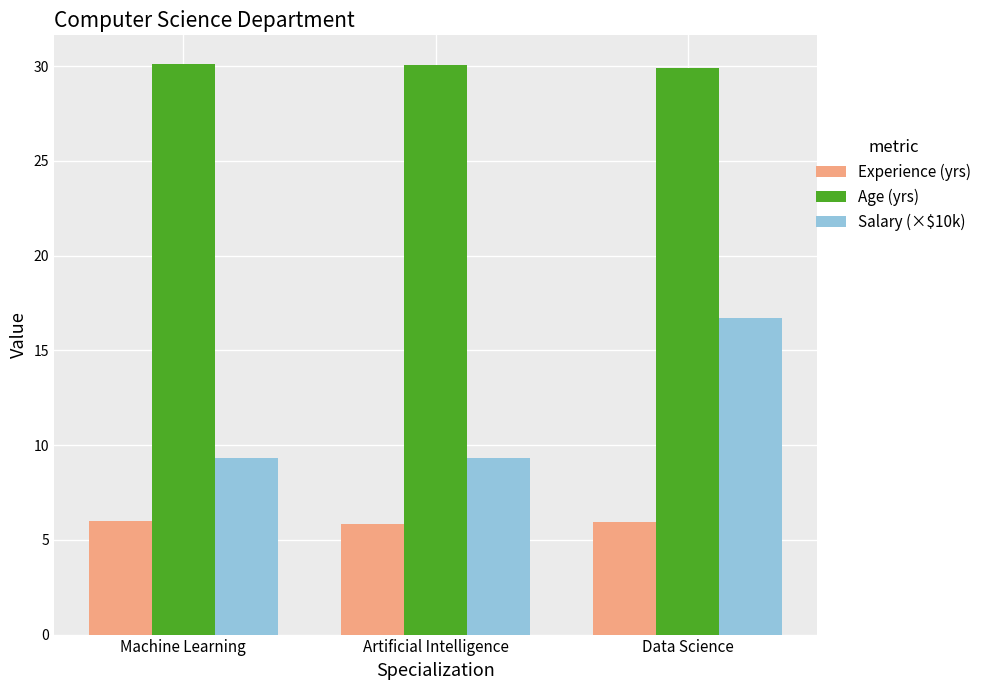

What is the lowest value of the Experience (yrs) series?

5.9